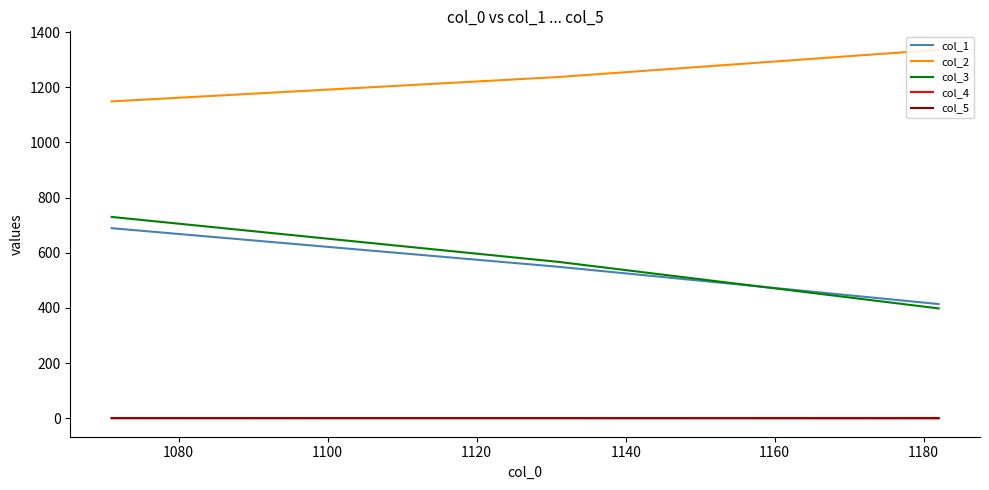

What are all the series names shown in the legend?

col_1, col_2, col_3, col_4, col_5